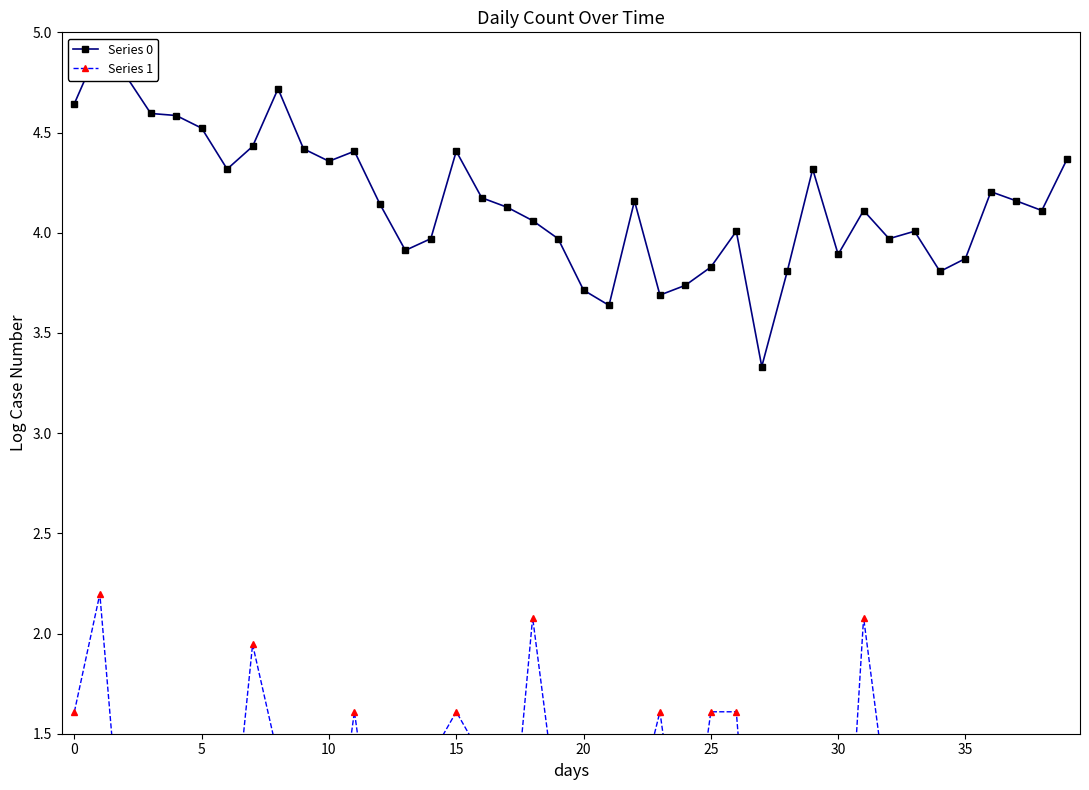

At which label does Series 0 reach its minimum?

27